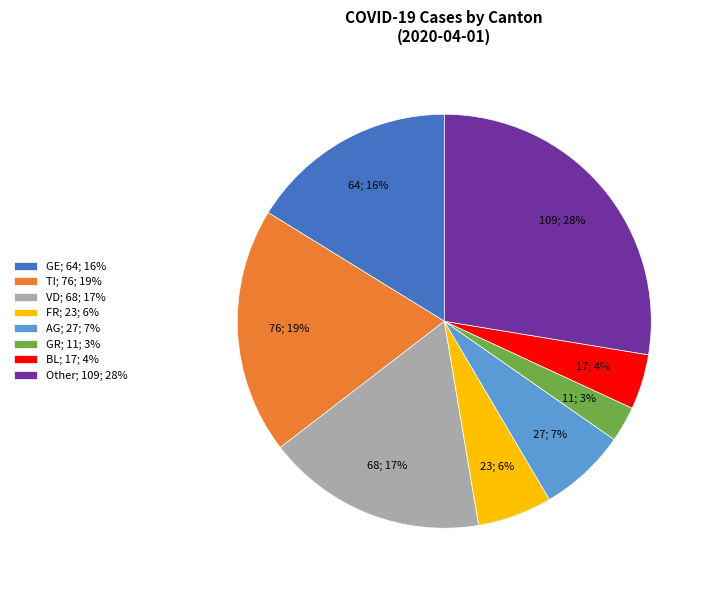

To the nearest percent, what is the difference between the largest and smallest slice percentages?

25%